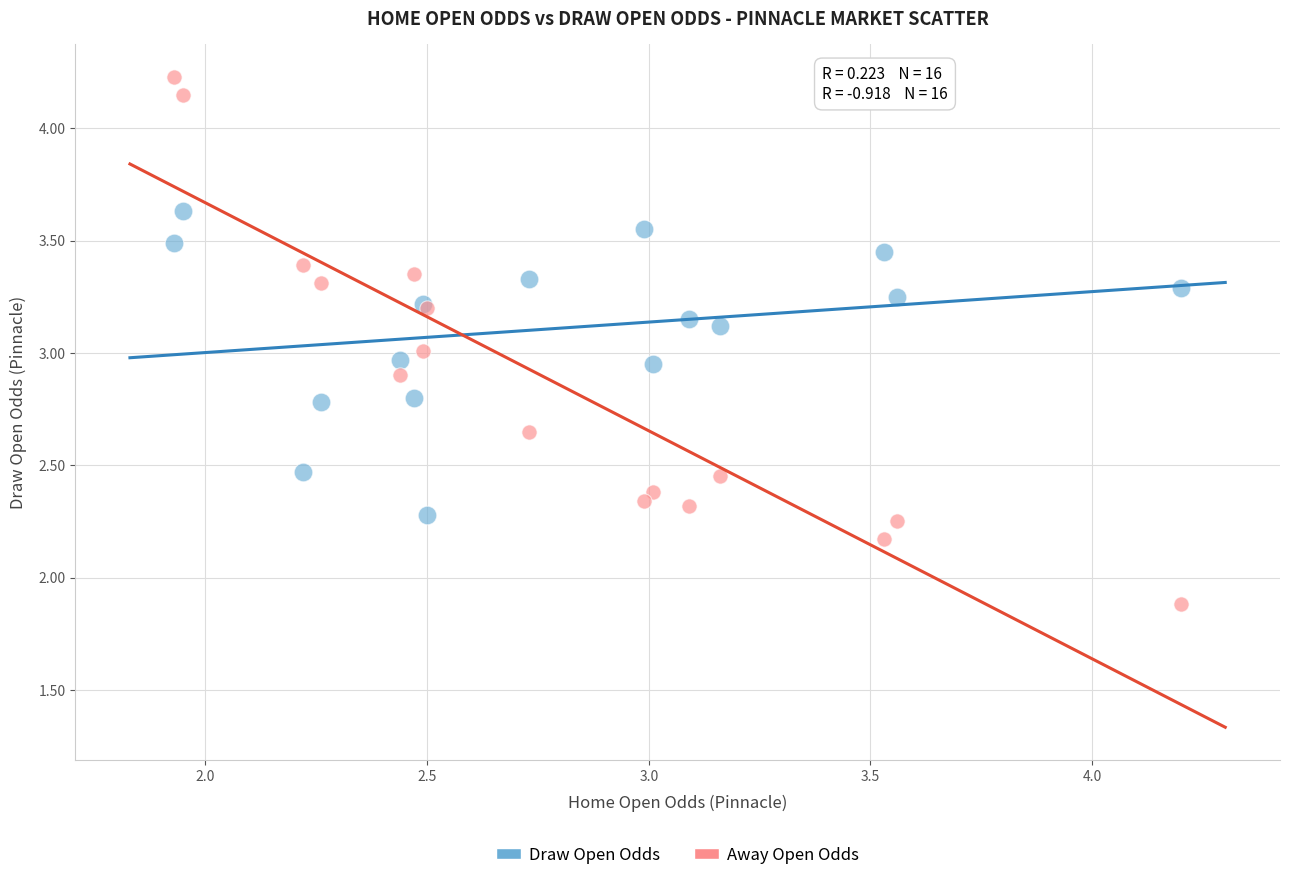

Which series reaches the minimum Y coordinate?

Away Open Odds